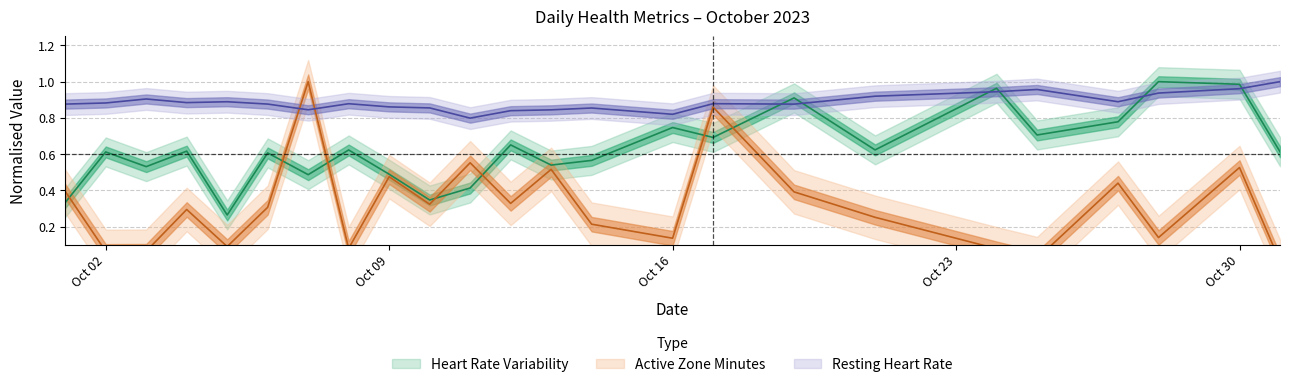

Reading left to right, what are all the values shown in this chart?

heart_rate_variability: 0.3	0.6	0.5	0.6	0.3	0.6	0.5	0.6	0.5	0.3	0.4	0.7	0.5	0.6	0.7	0.7	0.9	0.6	1.0	0.7	0.8	1.0	1.0	0.6
active_zone_minutes: 0.4	0.1	0.1	0.3	0.1	0.3	1.0	0.1	0.5	0.3	0.6	0.3	0.5	0.2	0.1	0.9	0.4	0.3	0.1	0.0	0.4	0.1	0.5	0.0
resting_heart_rate: 0.9	0.9	0.9	0.9	0.9	0.9	0.8	0.9	0.9	0.9	0.8	0.8	0.8	0.9	0.8	0.9	0.9	0.9	0.9	1.0	0.9	0.9	1.0	1.0